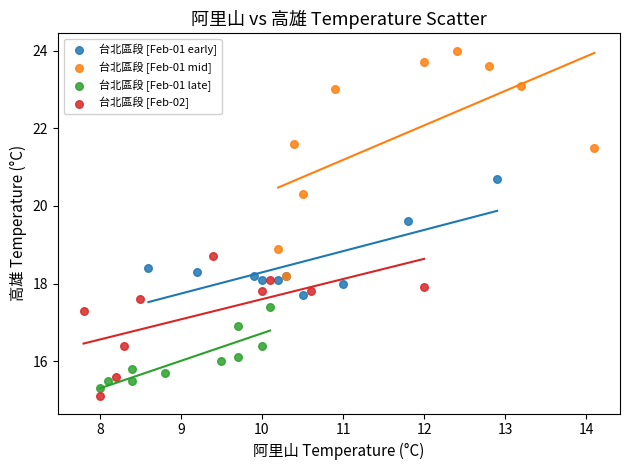

Which series reaches the maximum Y coordinate?

台北區段 [Feb-01 mid]